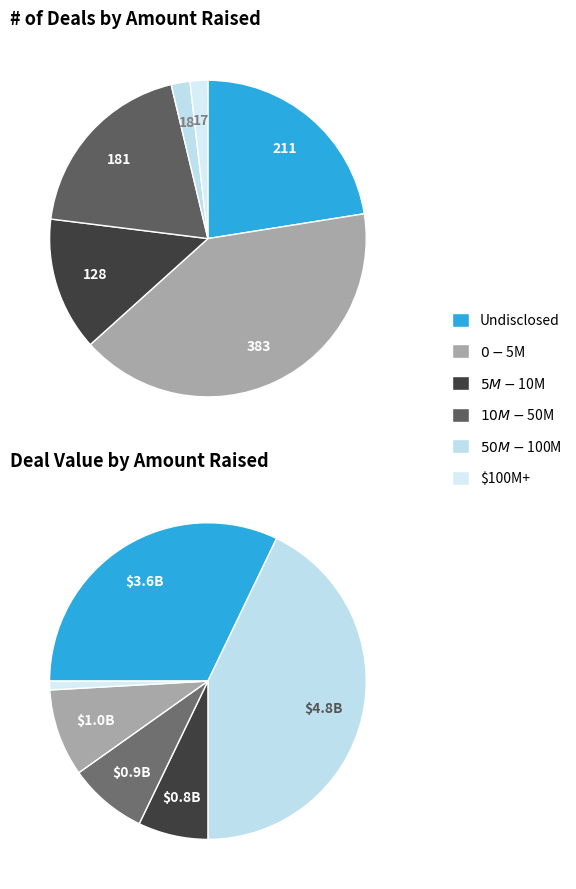

How many segments does this pie chart have?

6